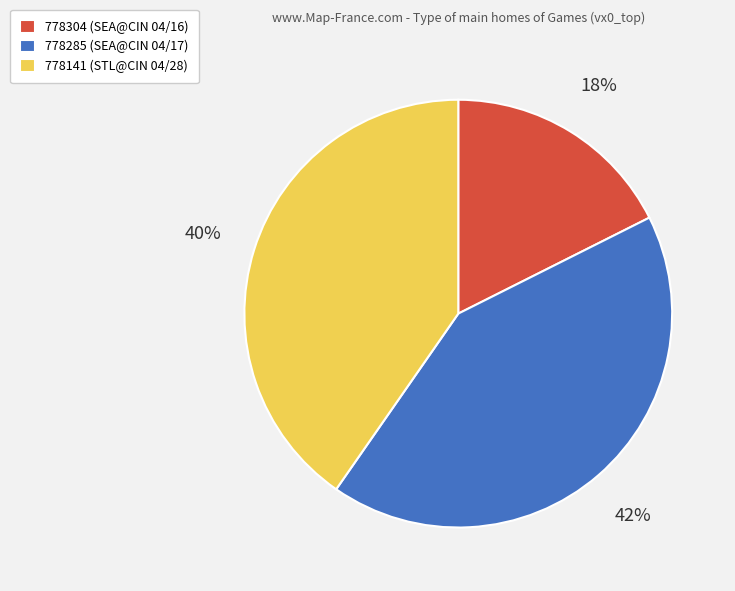

Does any single category account for the majority?

No